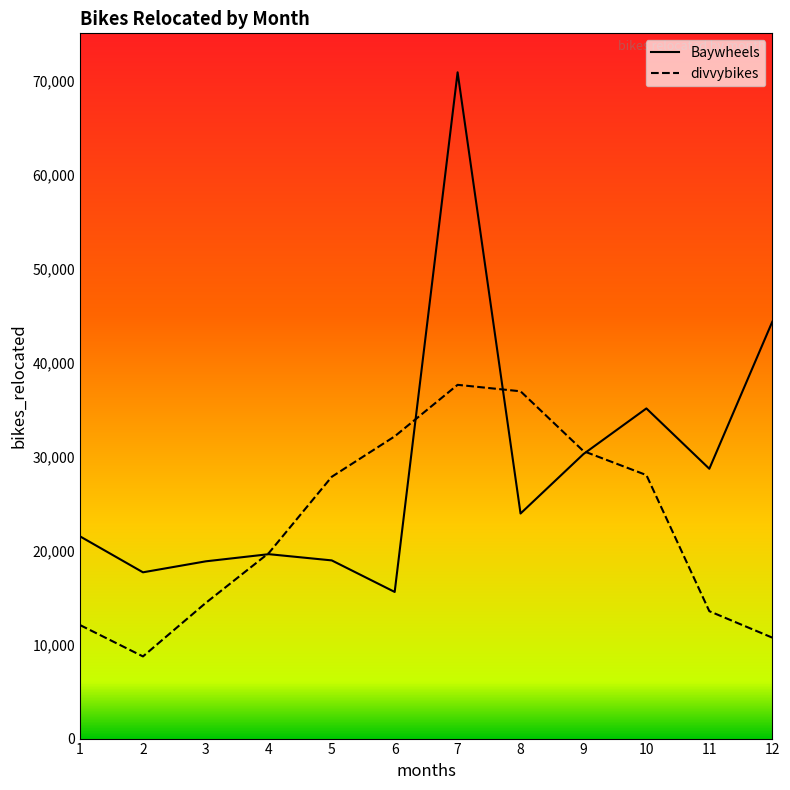

What is the sum of the divvybikes values at 10 and 9?

58592